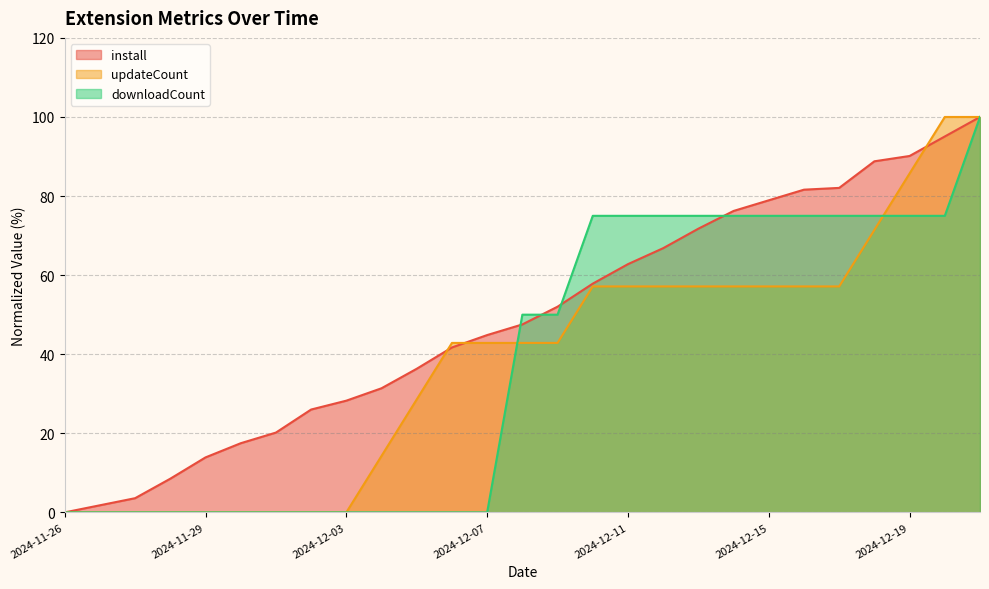

What is the label of the 14th point from the left?

2024-12-08